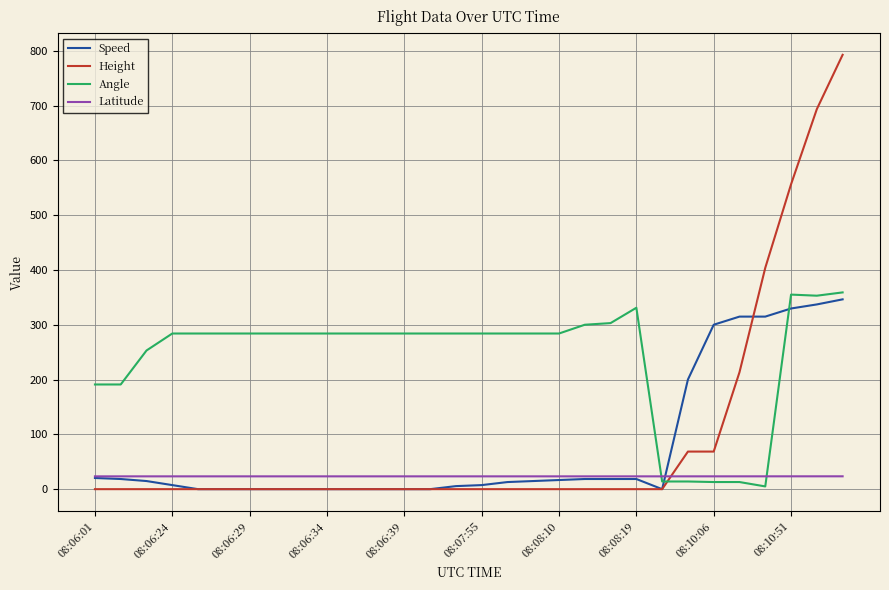

Which series has the largest range (max minus min)?

Height